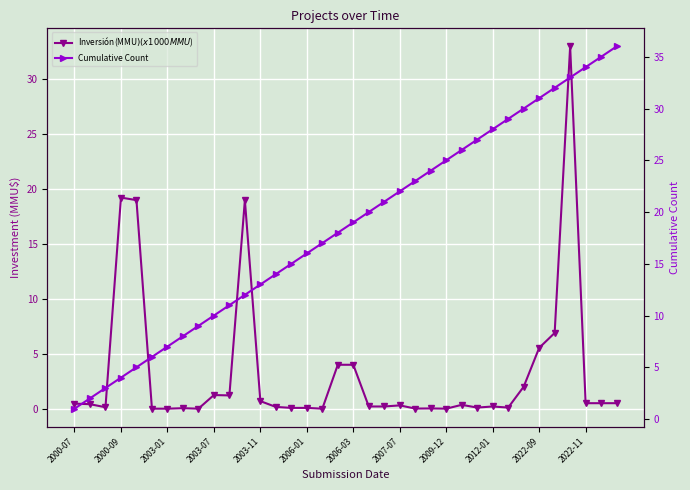

Reading left to right, list all the values displayed in this chart.

Inversión(MMU$) (x1000 MMU$): 0.5	0.4	0.1	19.2	19.0	0.0	0.0	0.0	0.0	1.2	1.2	19.0	0.7	0.2	0.1	0.1	0.0	4.0	4.0	0.2	0.2	0.3	0.0	0.0	0.0	0.3	0.1	0.2	0.1	2.0	5.5	6.9	33.0	0.5	0.5	0.5
Cumulative Count: 1.0	2.0	3.0	4.0	5.0	6.0	7.0	8.0	9.0	10.0	11.0	12.0	13.0	14.0	15.0	16.0	17.0	18.0	19.0	20.0	21.0	22.0	23.0	24.0	25.0	26.0	27.0	28.0	29.0	30.0	31.0	32.0	33.0	34.0	35.0	36.0